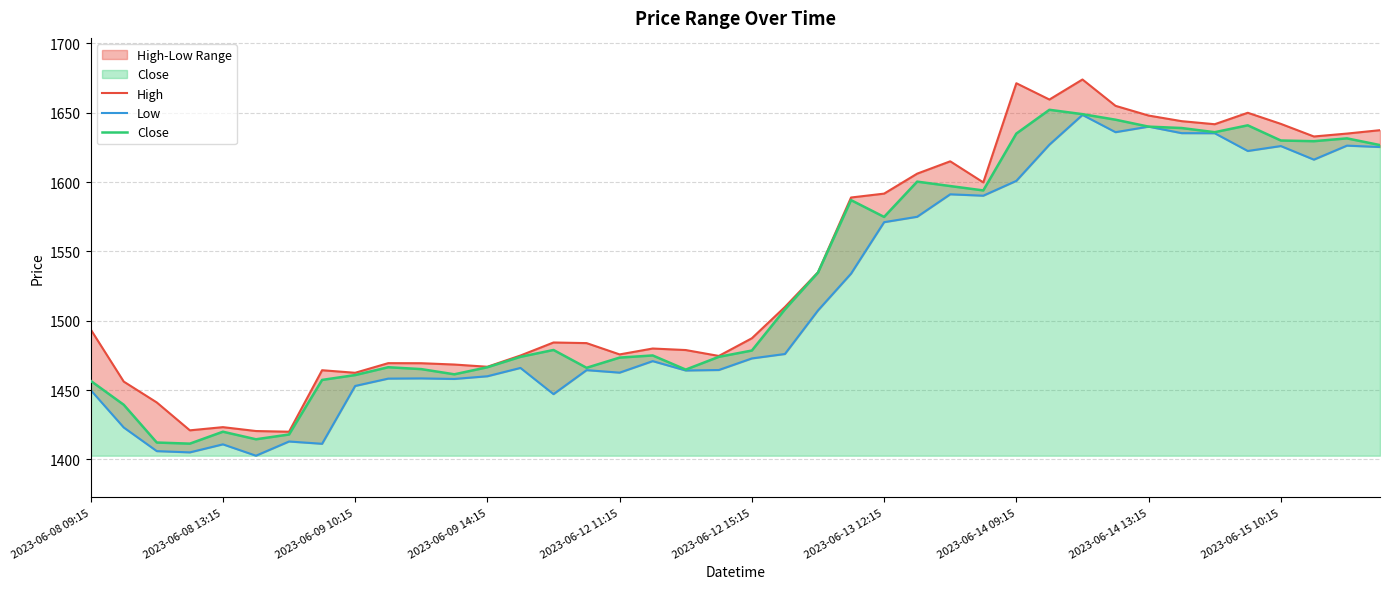

What is the total value across all series at 17?

4425.9